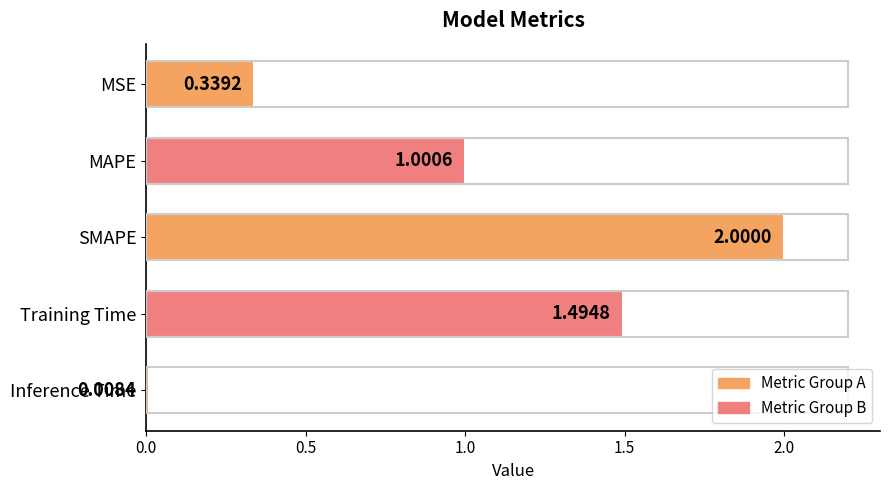

At which category does the chart reach its minimum across all series?

Inference Time